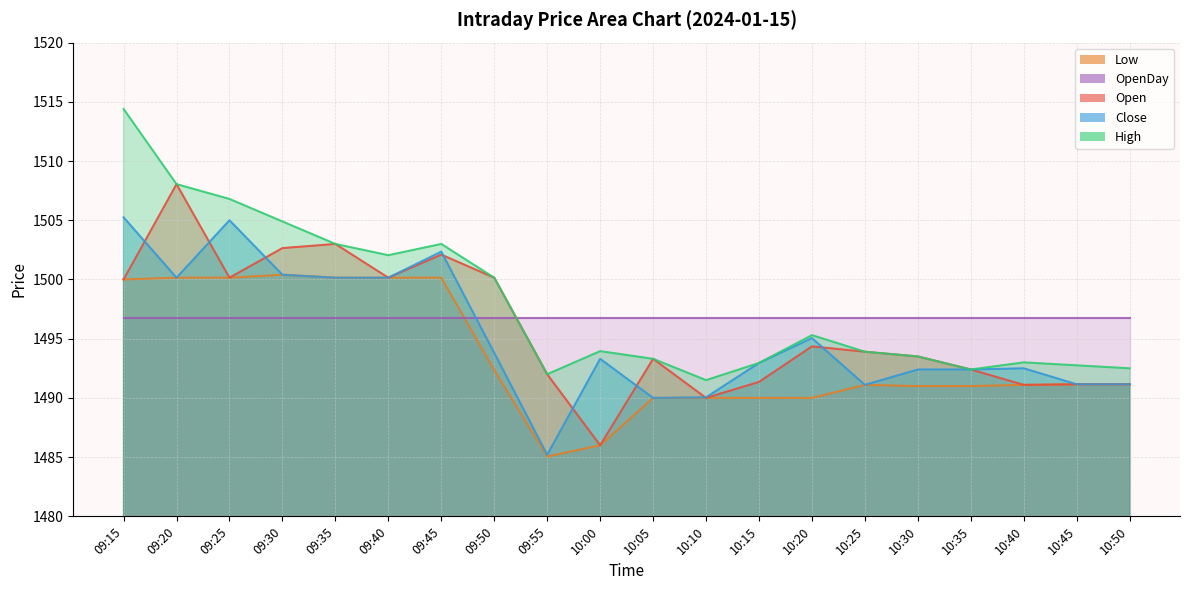

Rank the categories by Open value from highest to lowest.

09:20, 09:35, 09:30, 09:45, 09:25, 09:40, 09:50, 09:15, 10:20, 10:25, 10:30, 10:05, 10:35, 09:55, 10:15, 10:45, 10:50, 10:40, 10:10, 10:00